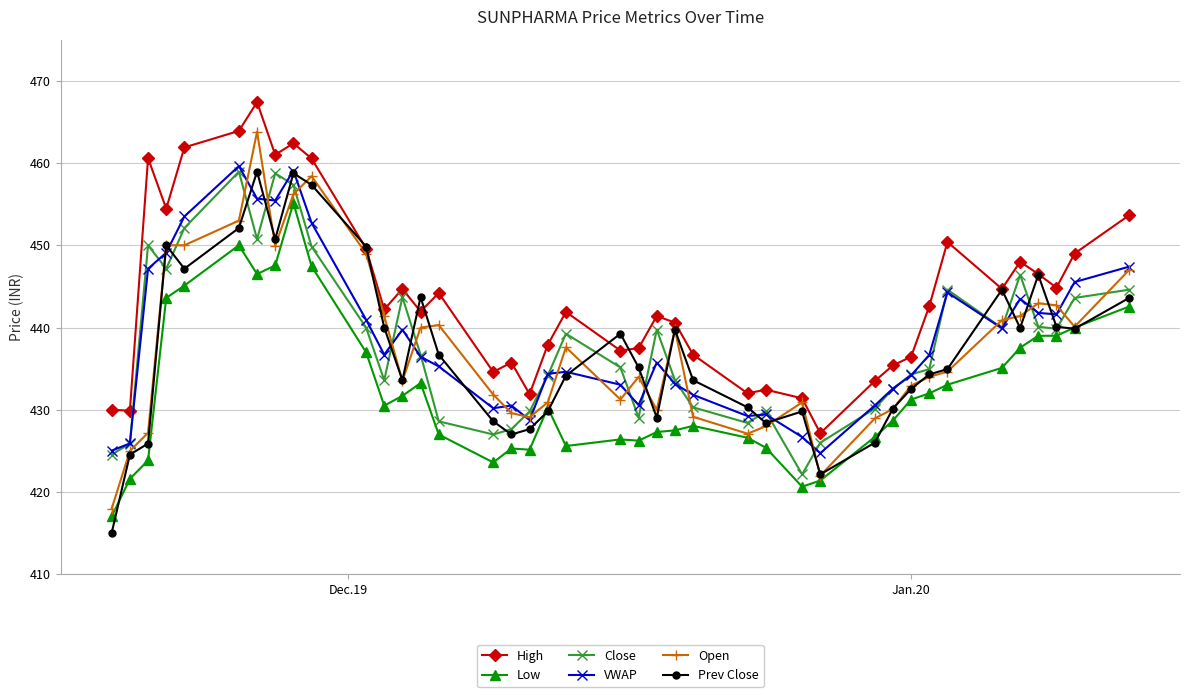

What is the minimum value shown in the chart?

415.1